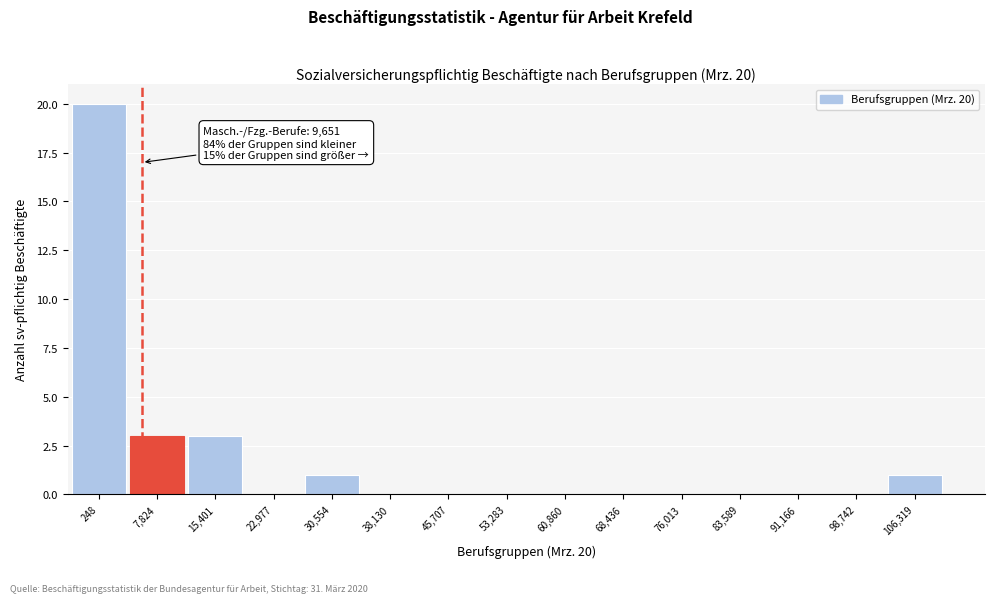

Reading left to right, transcribe all the data shown in this chart.

248=20	7,824=3	15,401=3	22,977=0	30,554=1	38,130=0	45,707=0	53,283=0	60,860=0	68,436=0	76,013=0	83,589=0	91,166=0	98,742=0	106,319=1